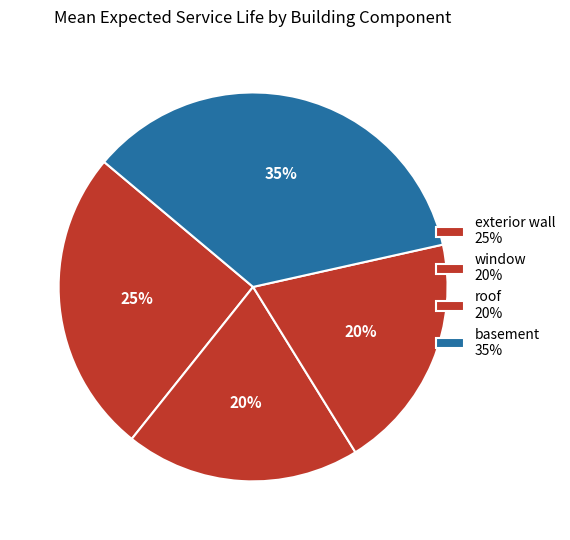

Which slice is the smallest?

window